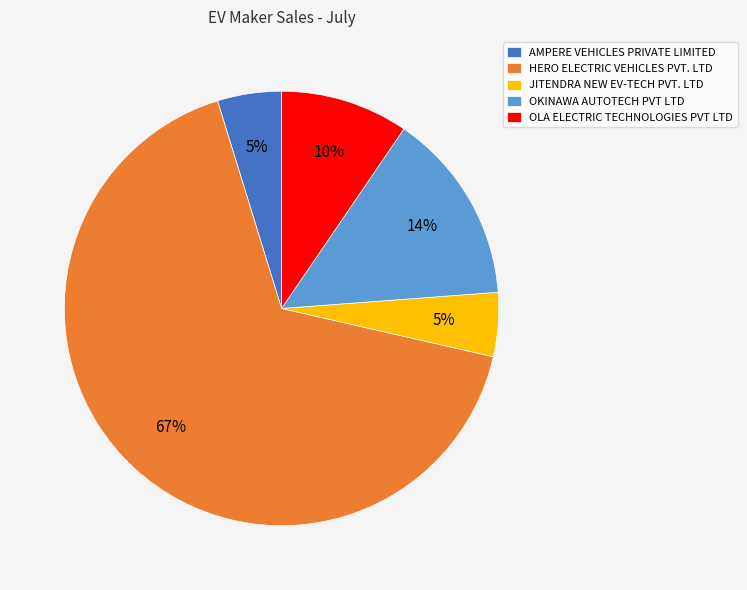

Is it true that HERO ELECTRIC VEHICLES PVT. LTD is 67% of the pie?

True